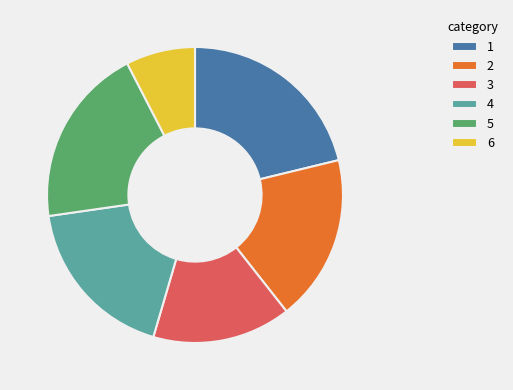

True or false: 3 accounts for 15% of the total.

True